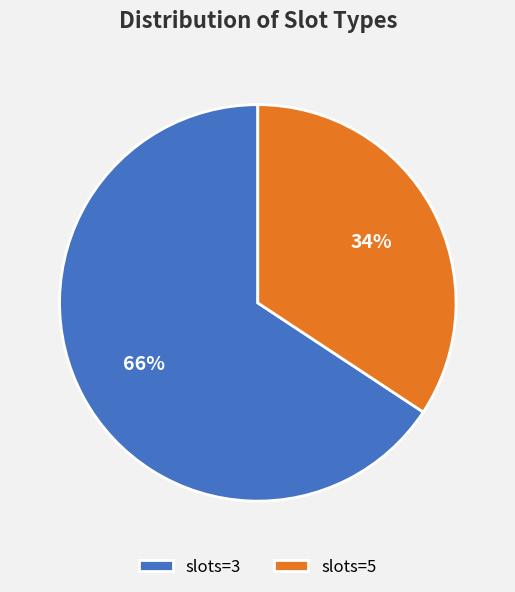

Is there any slice that represents more than half of the pie?

Yes